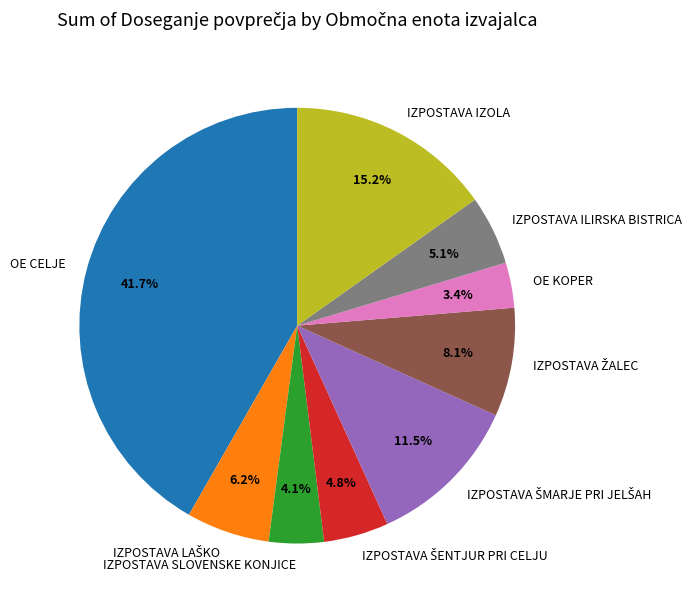

Is IZPOSTAVA IZOLA the majority of the pie?

No